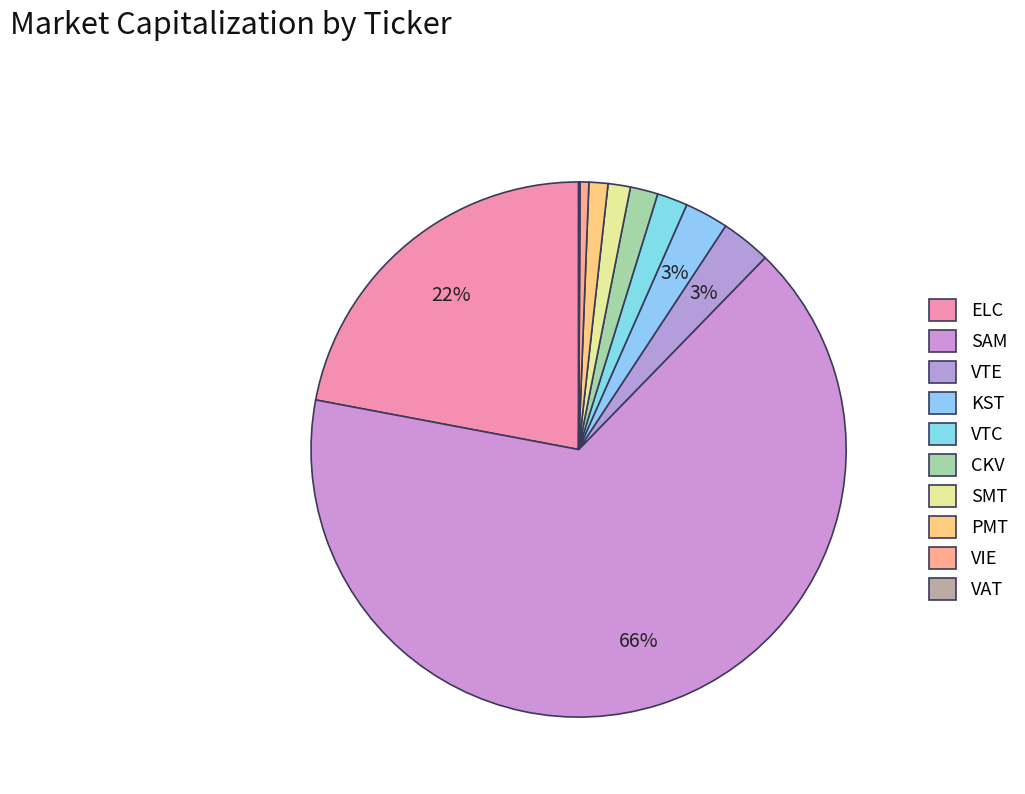

The SMT slice represents 1% of the pie. True or false?

True